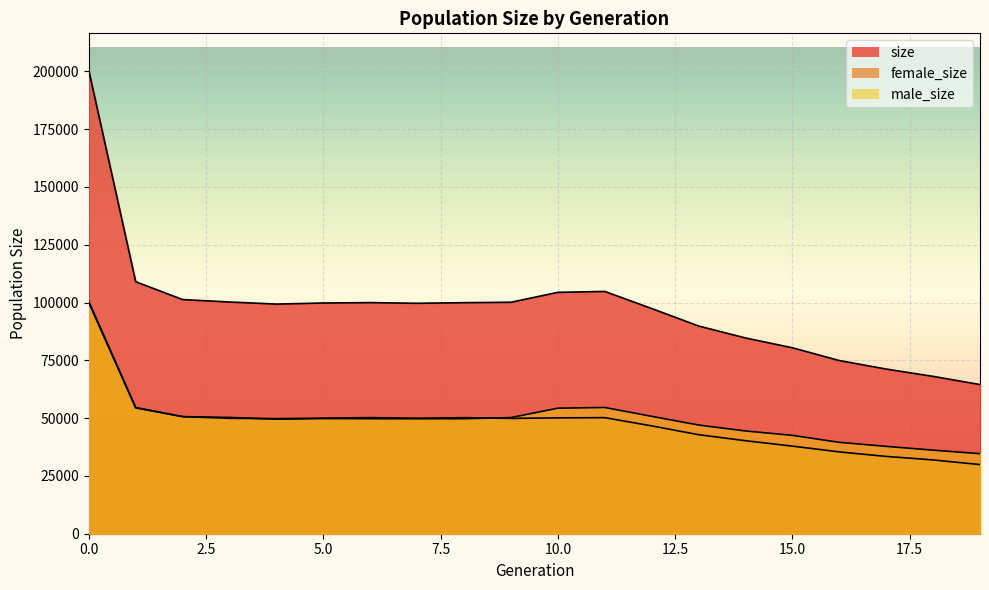

What is the total value across all series at 2?

202608